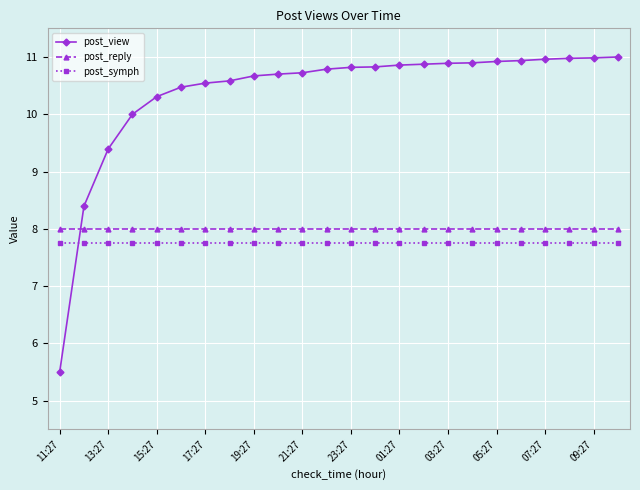

At how many categories does at least one series exceed 7?

24